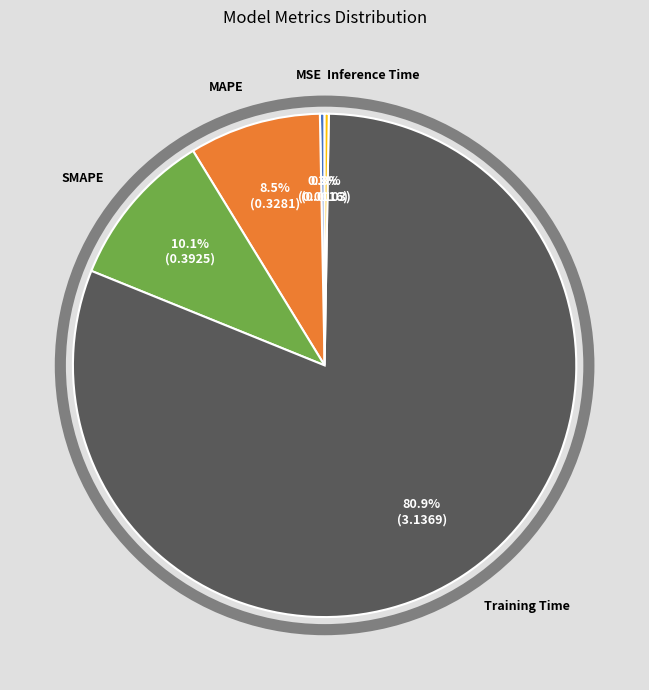

Does any single category account for the majority?

Yes